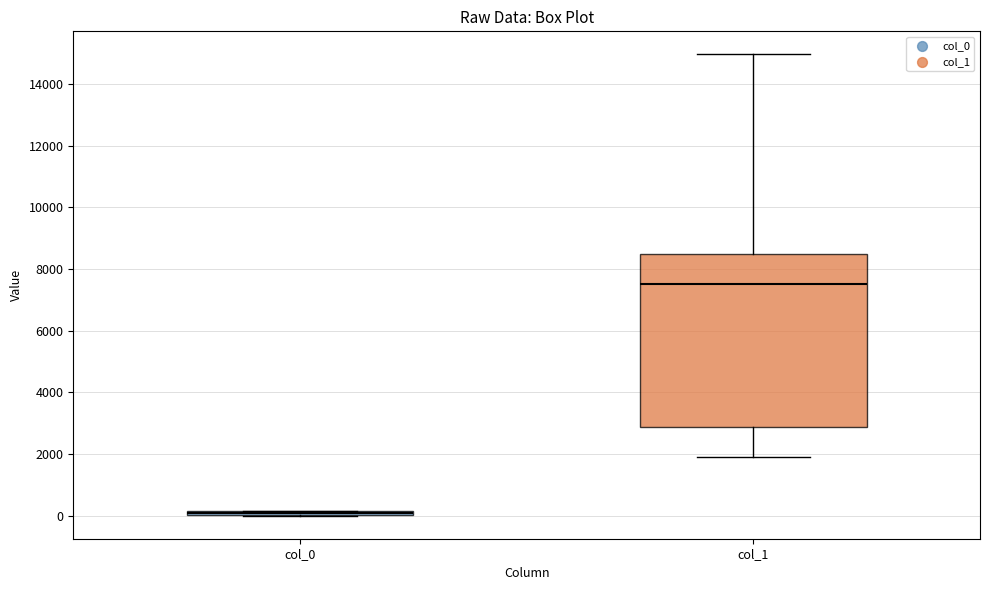

Where is the lower edge of the box for col_0 on the y-axis? The values are not printed on the chart, so give them approximately, as read against the axis.

0